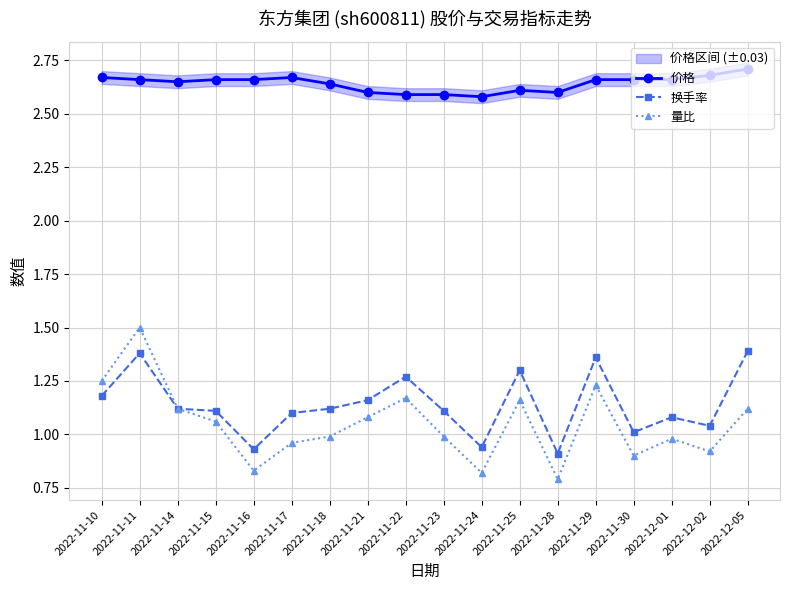

What is the difference between the 换手率 values at 2022-11-17 and 2022-11-21?

0.1